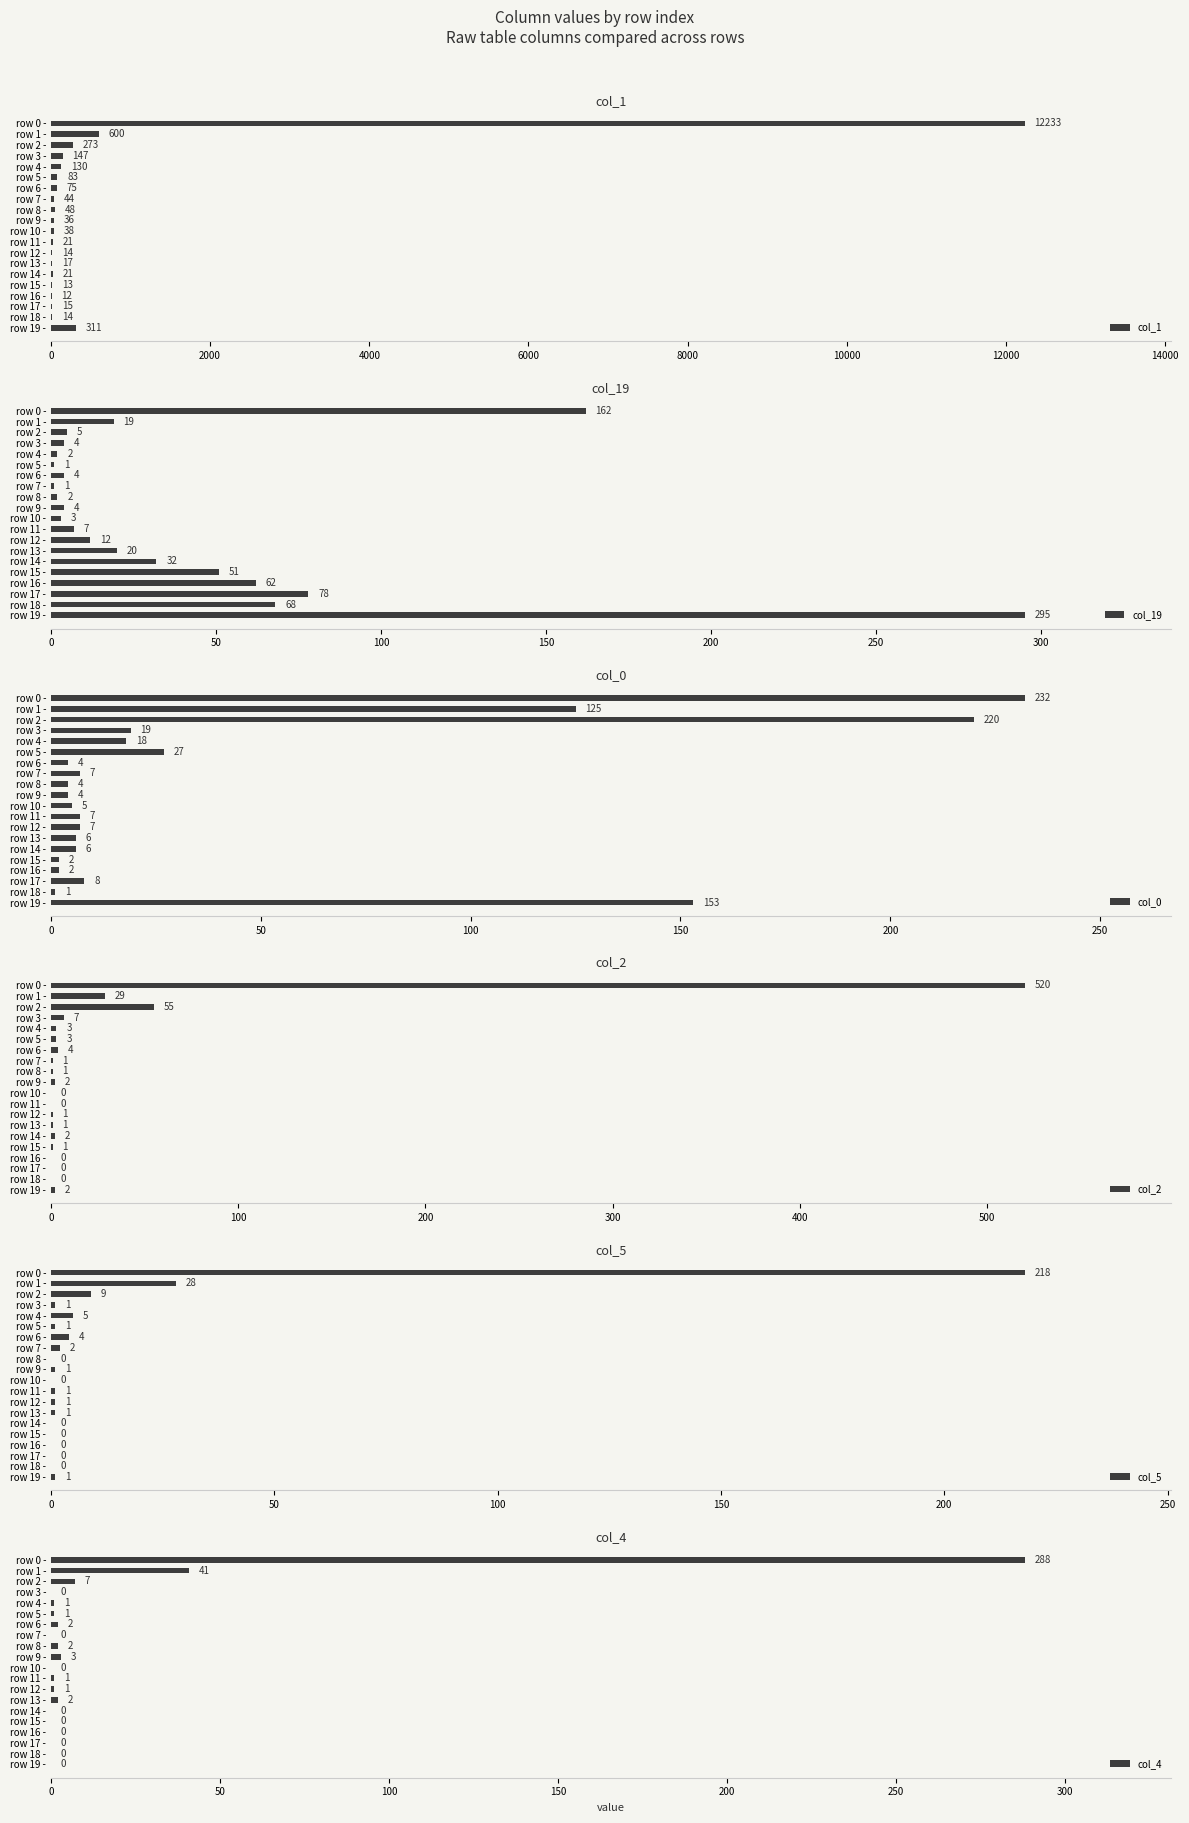

Where is col_2 nearest to the value 260?

row 2 -